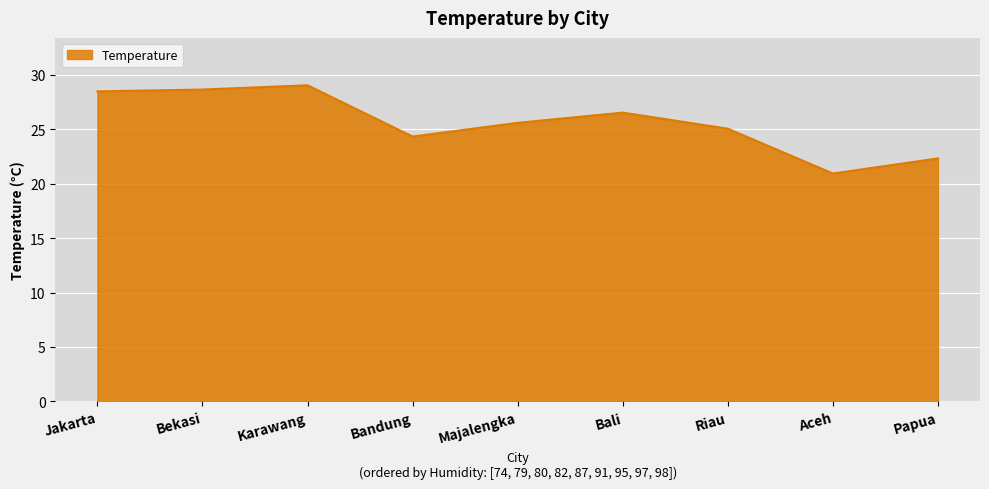

True or false: the data has more than 0 interior local peaks.

True